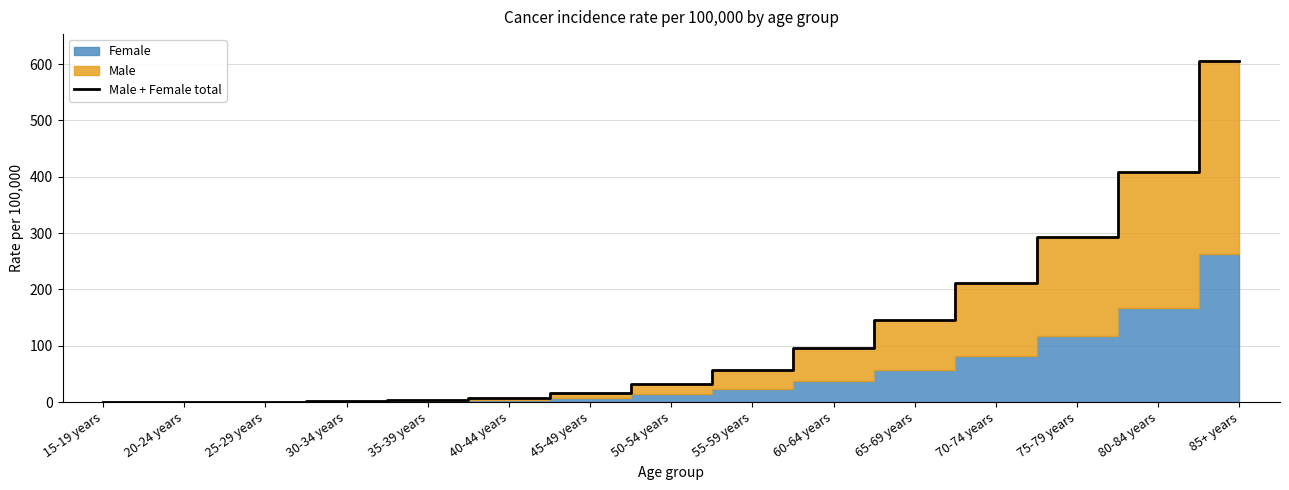

What is the difference between the maximum and minimum values?

604.7